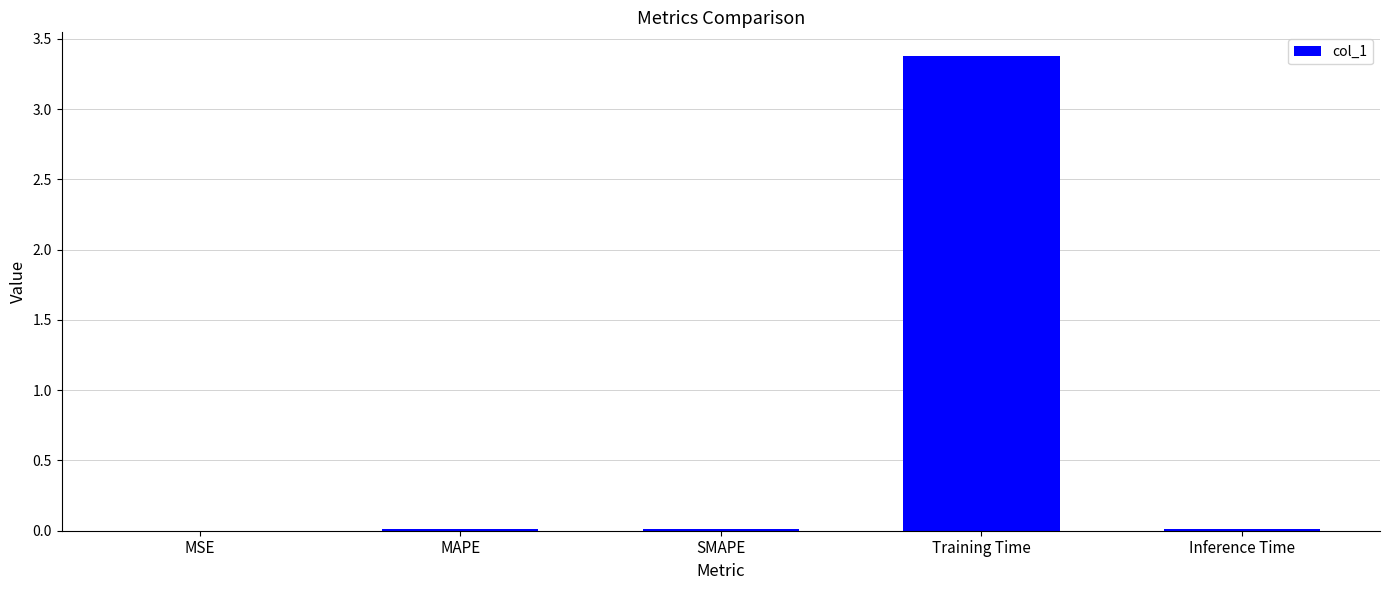

The value at MSE is 0.0. True or false?

True